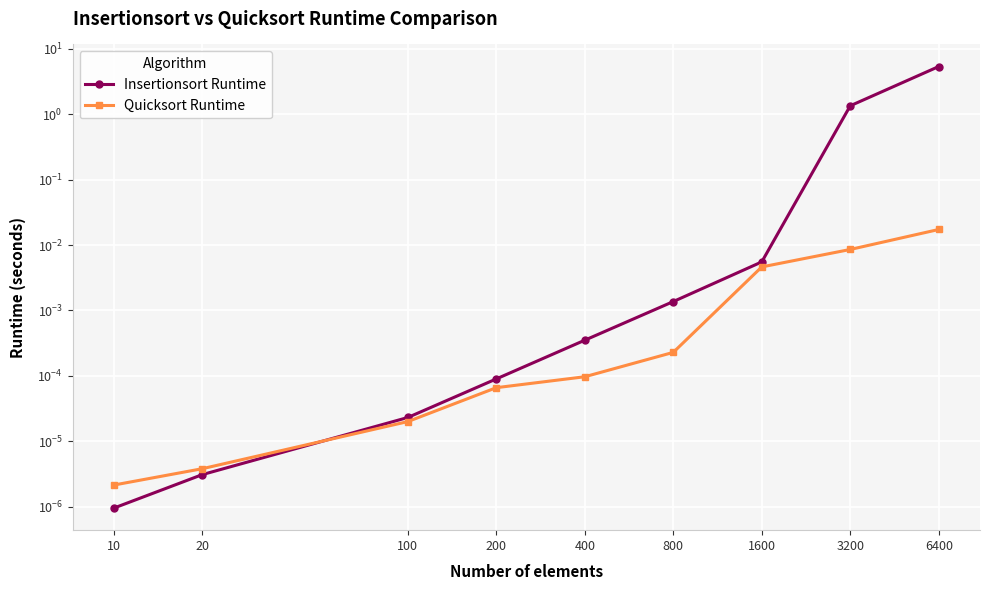

Reading left to right, list all the values displayed in this chart.

Insertionsort Runtime: 0.0	0.0	0.0	0.0	0.0	0.0	0.0	1.3	5.4
Quicksort Runtime: 0.0	0.0	0.0	0.0	0.0	0.0	0.0	0.0	0.0